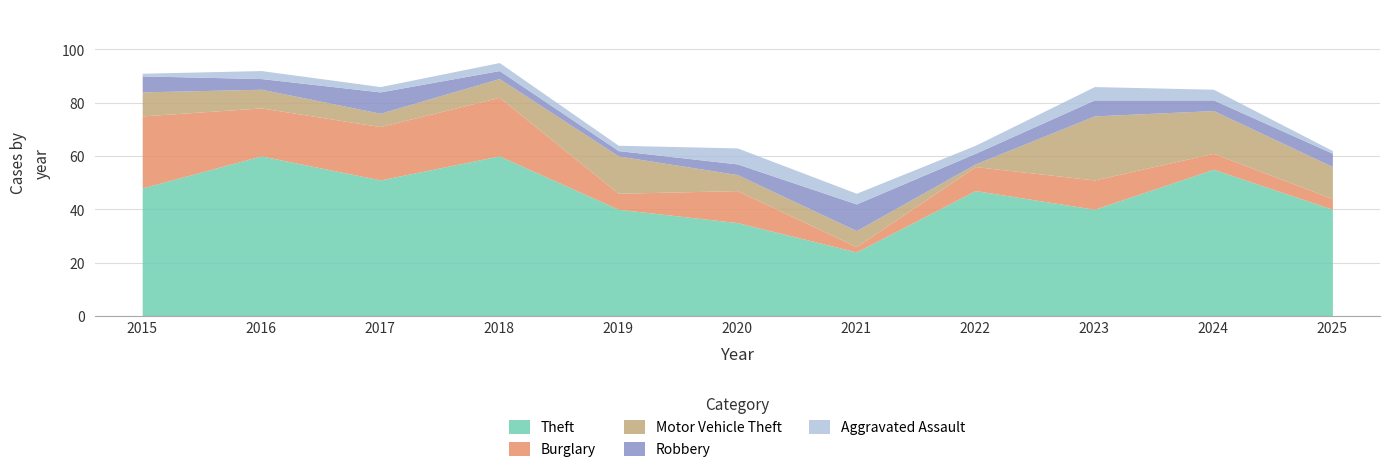

What is the total value across all series at 2020?

63